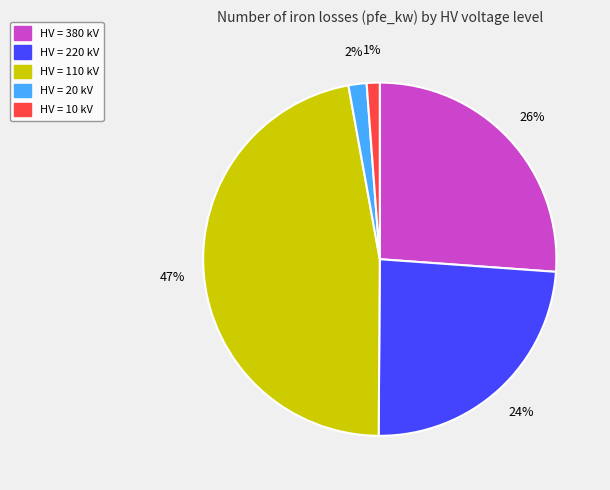

Is there any slice that represents more than half of the pie?

No